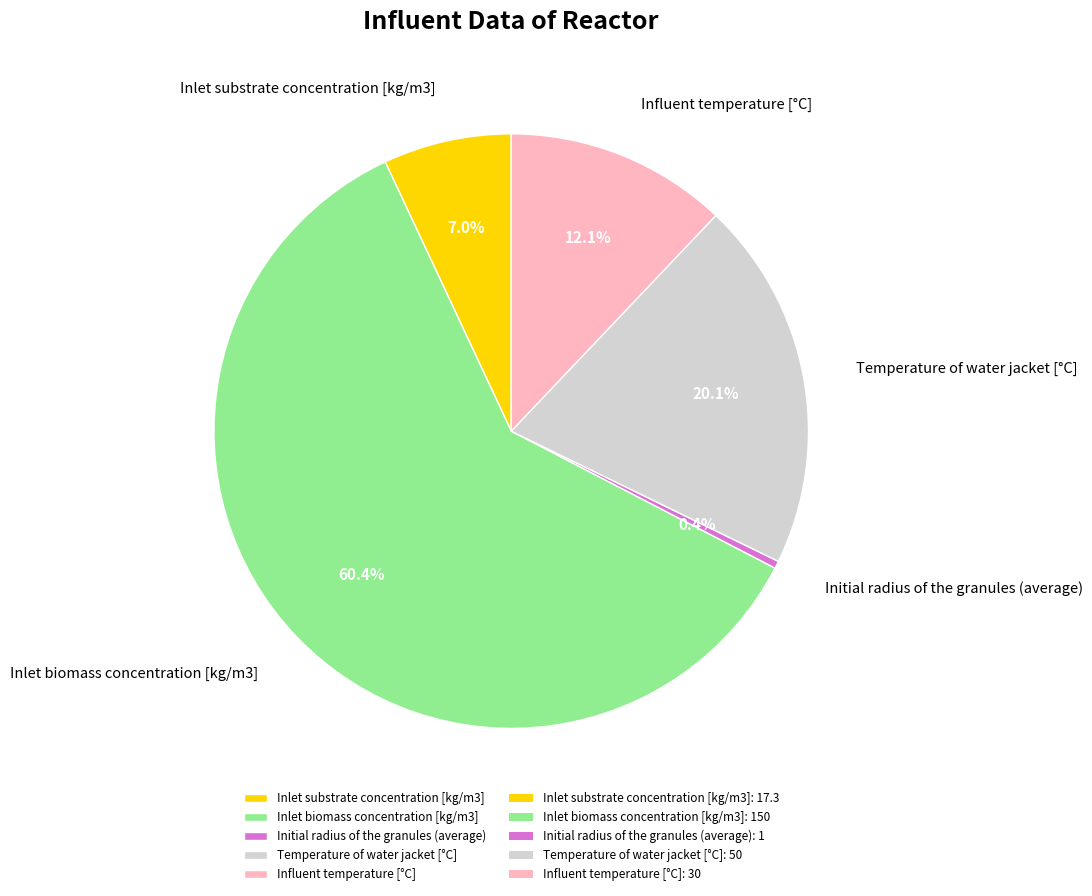

What percentage is the Inlet substrate concentration [kg/m3] slice, to the nearest percent?

7%